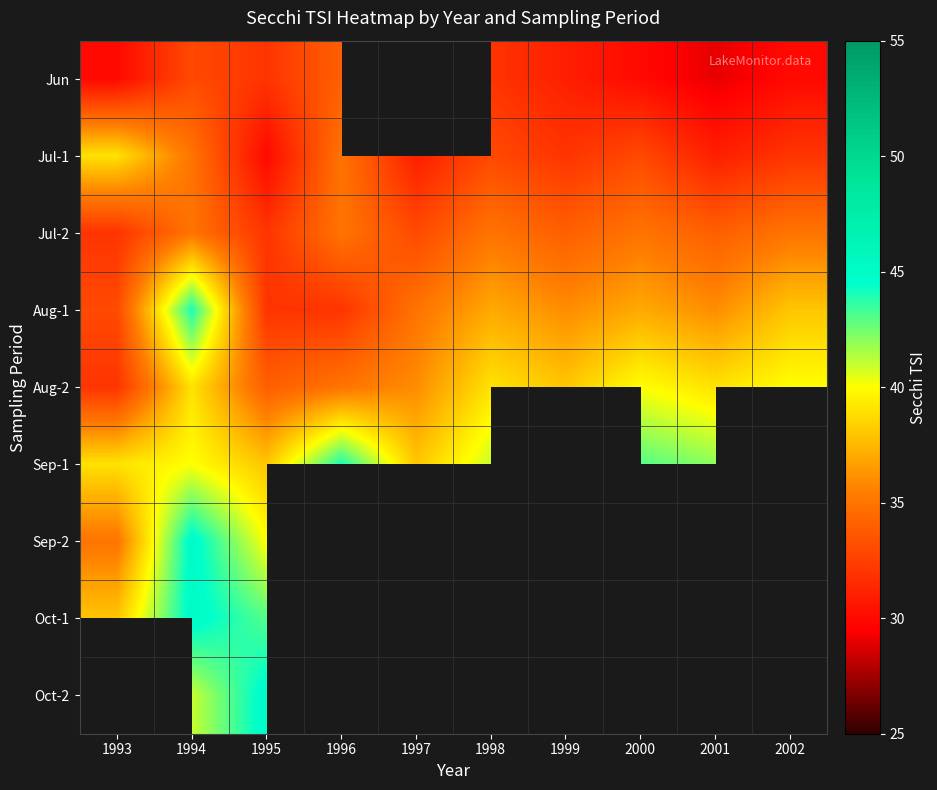

At how many categories does at least one series exceed 36?

10